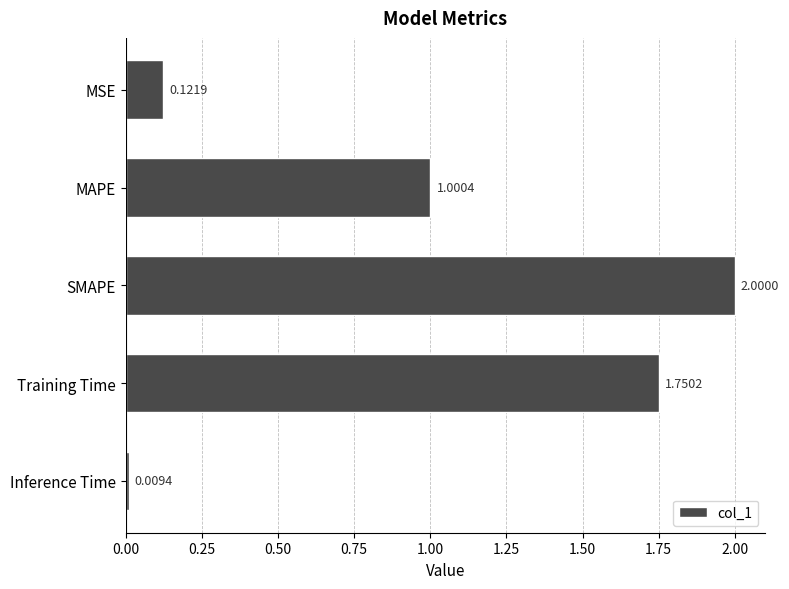

Between Inference Time and MAPE, which is larger?

MAPE